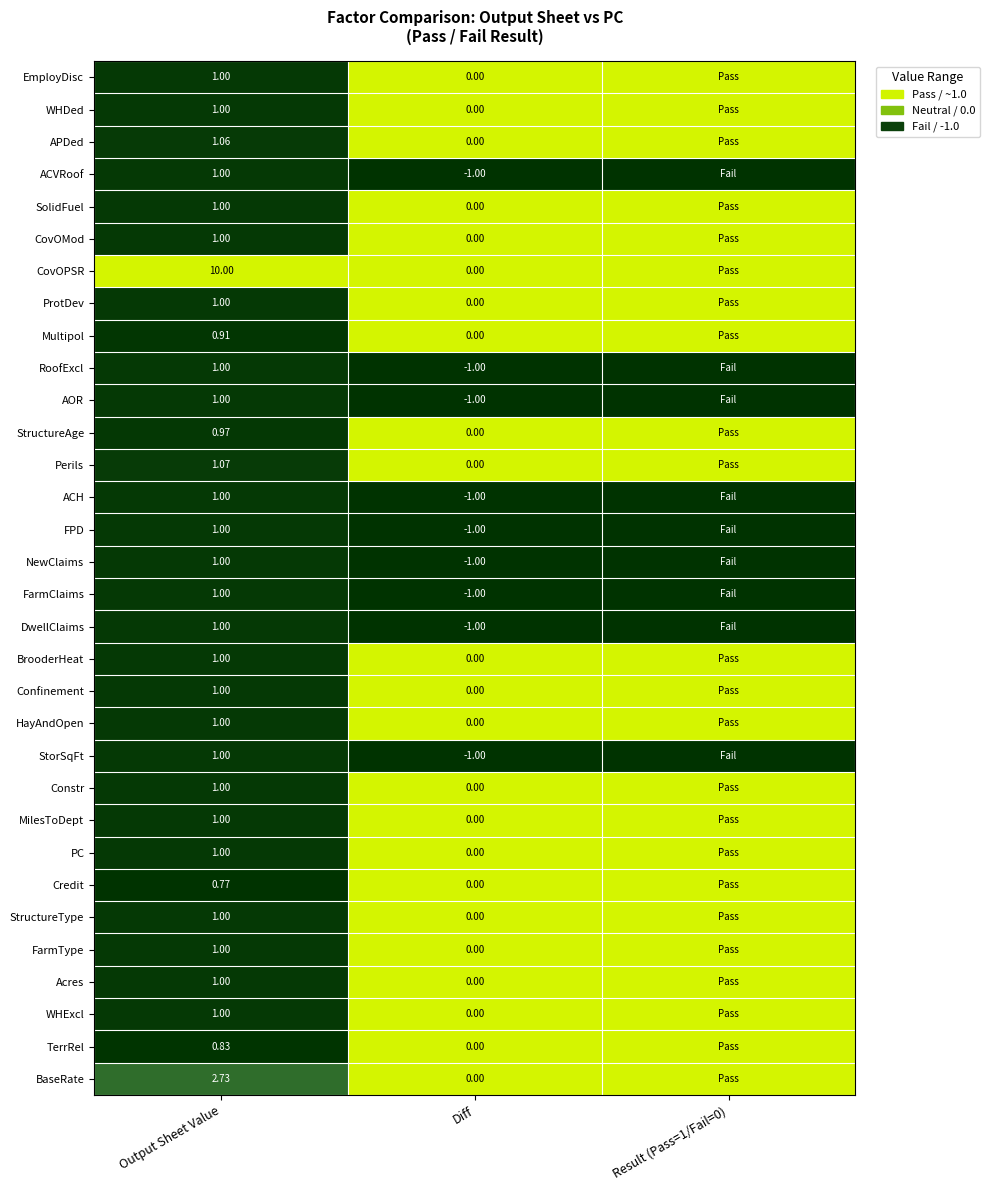

Between Output Sheet Value and Diff, which series saw the biggest shift?

CovOPSR